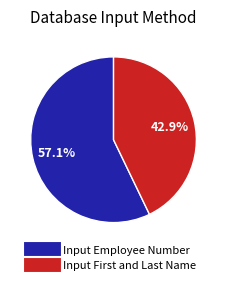

How many segments does this pie chart have?

2